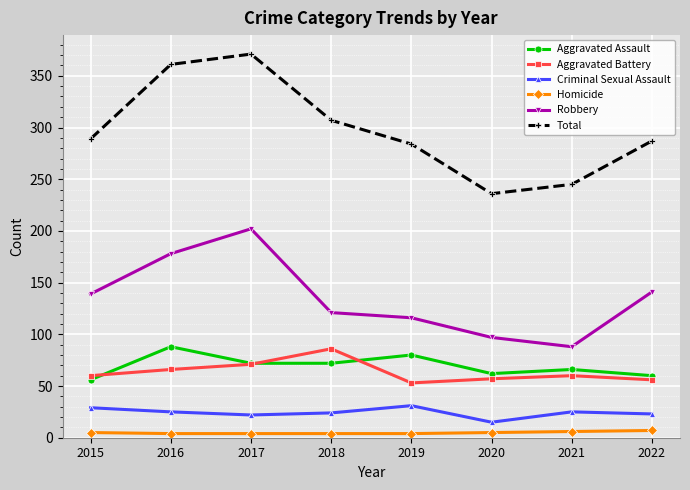

True or false: Aggravated Battery and Criminal Sexual Assault intersect in this chart.

False